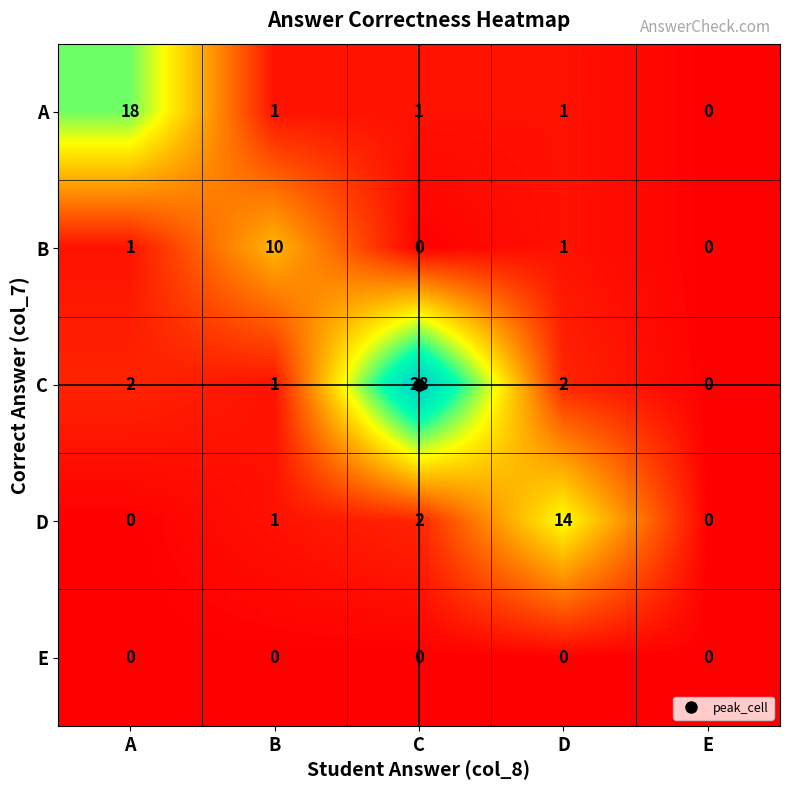

What is the difference between the highest and lowest values at A?

18